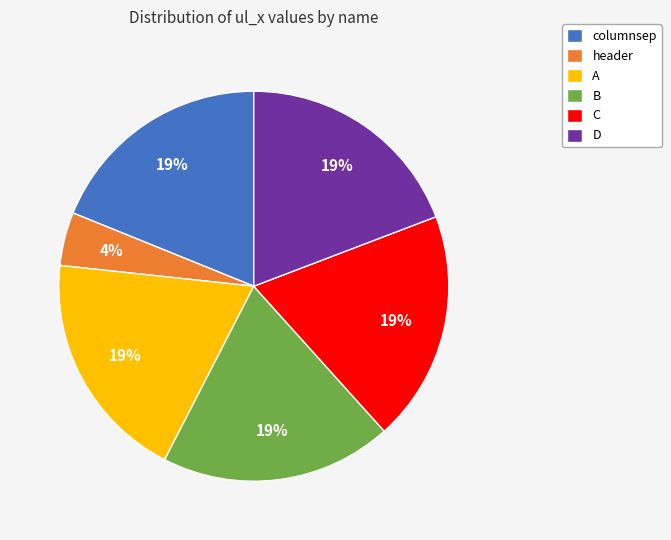

To the nearest percent, what portion does B represent?

19%